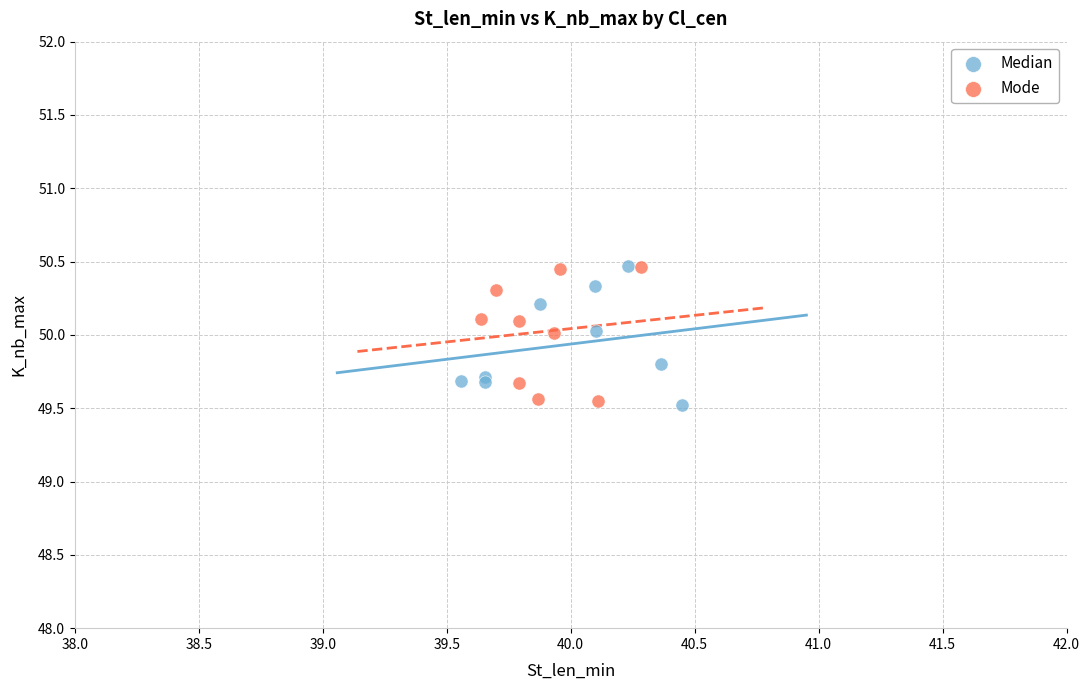

What are all the series names shown in the legend?

Median, Mode